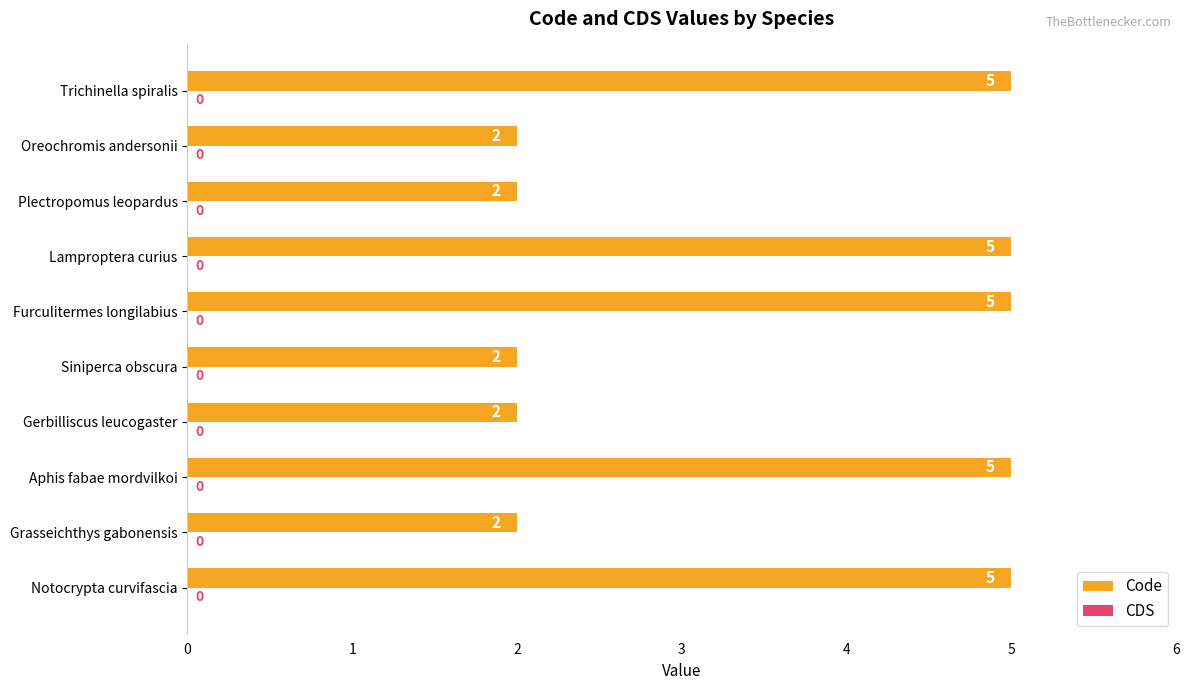

True or false: the data shows 2 at Lamproptera curius.

False